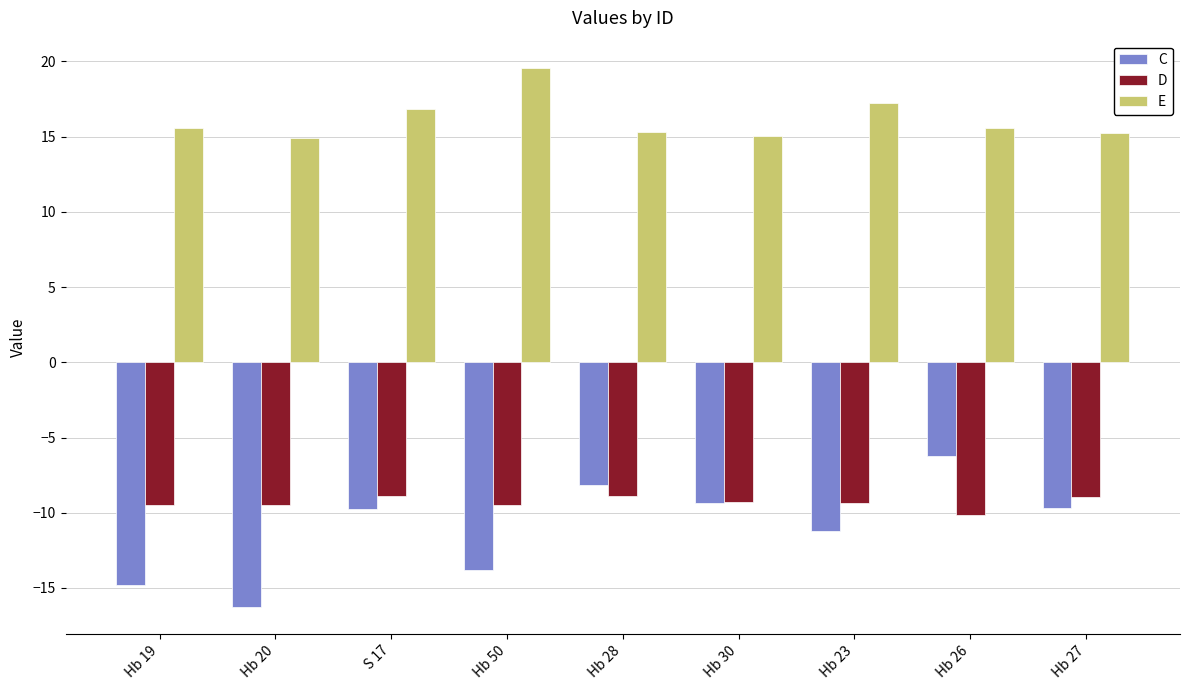

How many groups of bars are there?

9